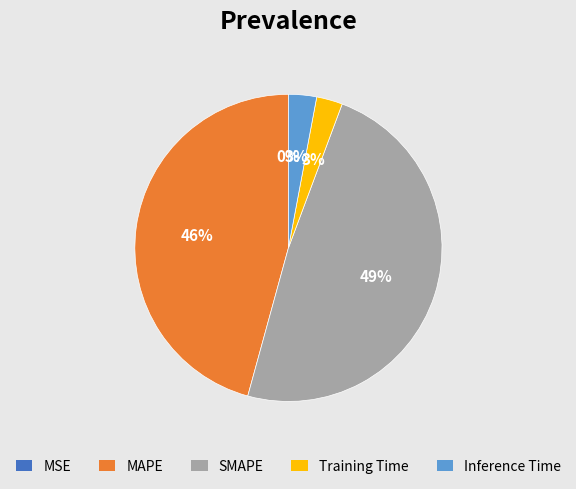

What percentage is the Inference Time slice, to the nearest percent?

3%